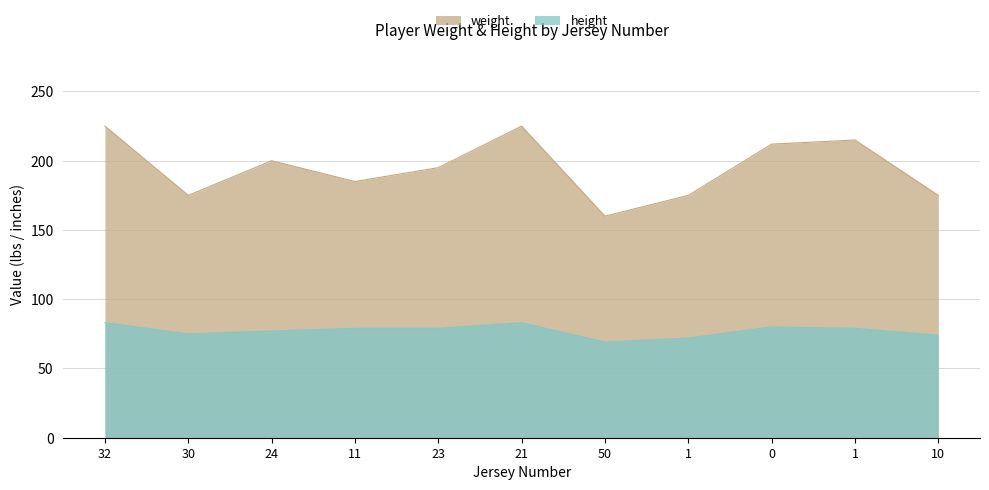

Where is the first local maximum for weight?

24